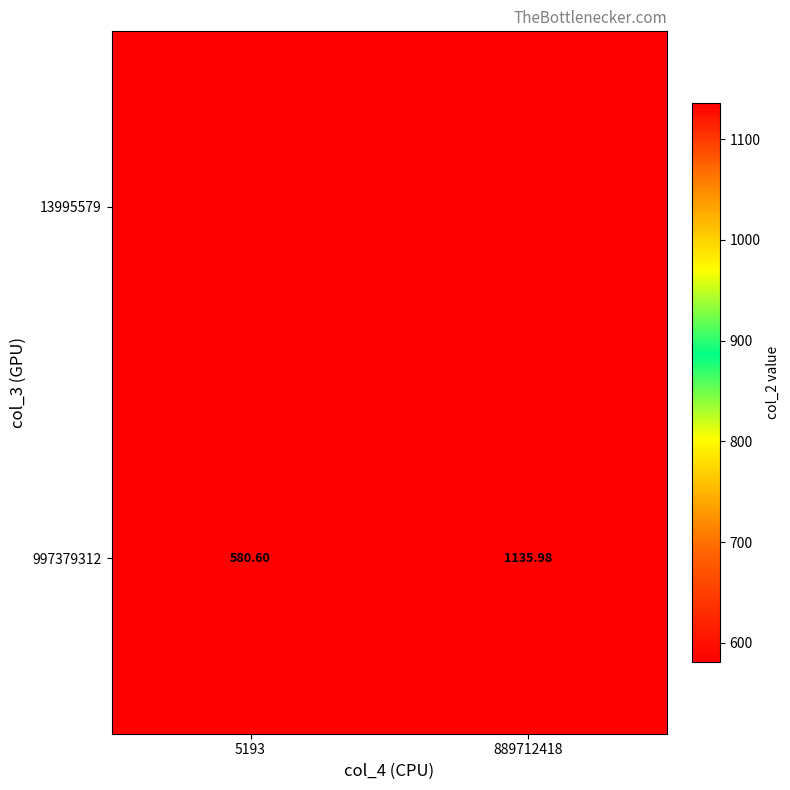

What is the change in value from 5193 to 889712418?

+555.4